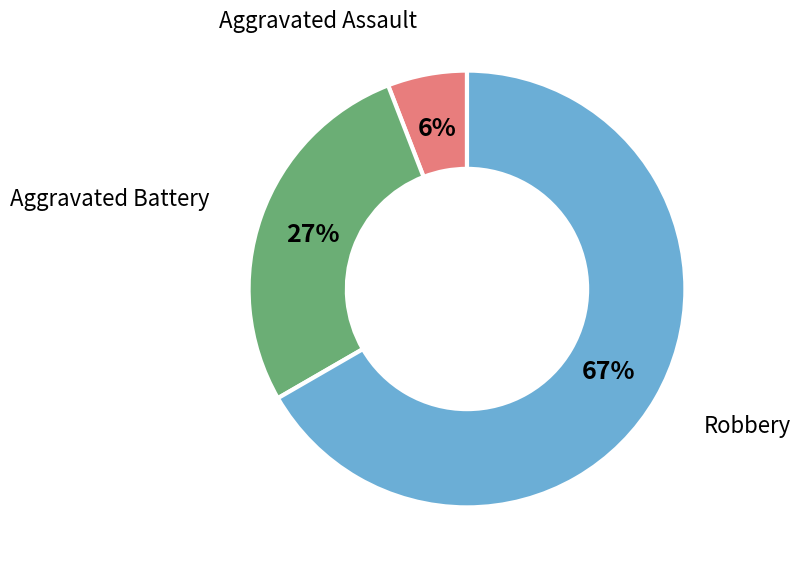

Is there any slice that represents more than half of the pie?

Yes